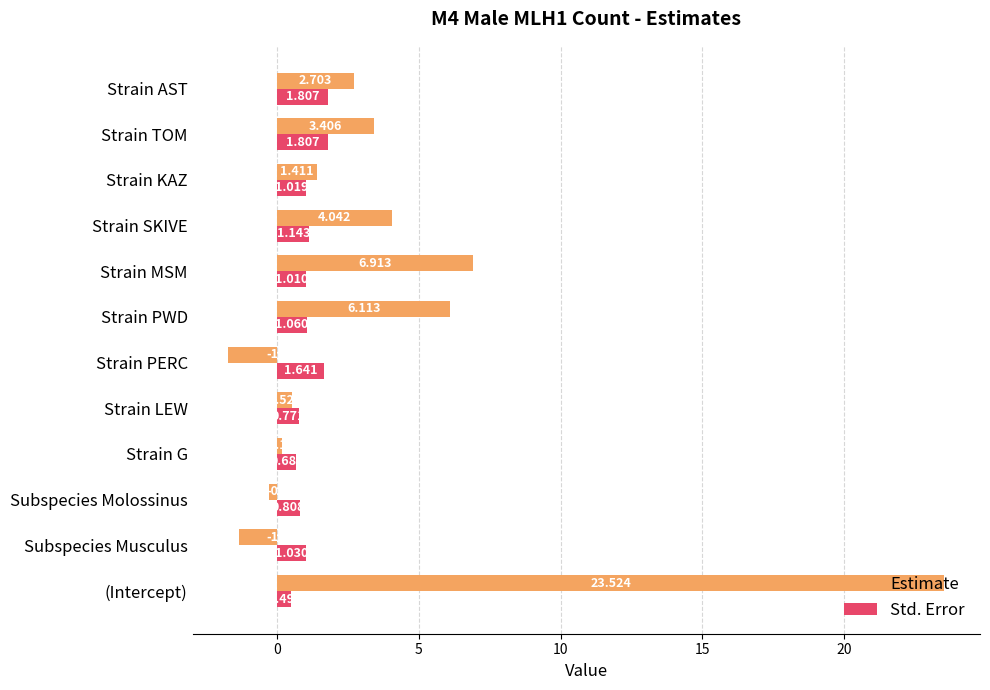

At which label does Estimate reach its peak?

(Intercept)